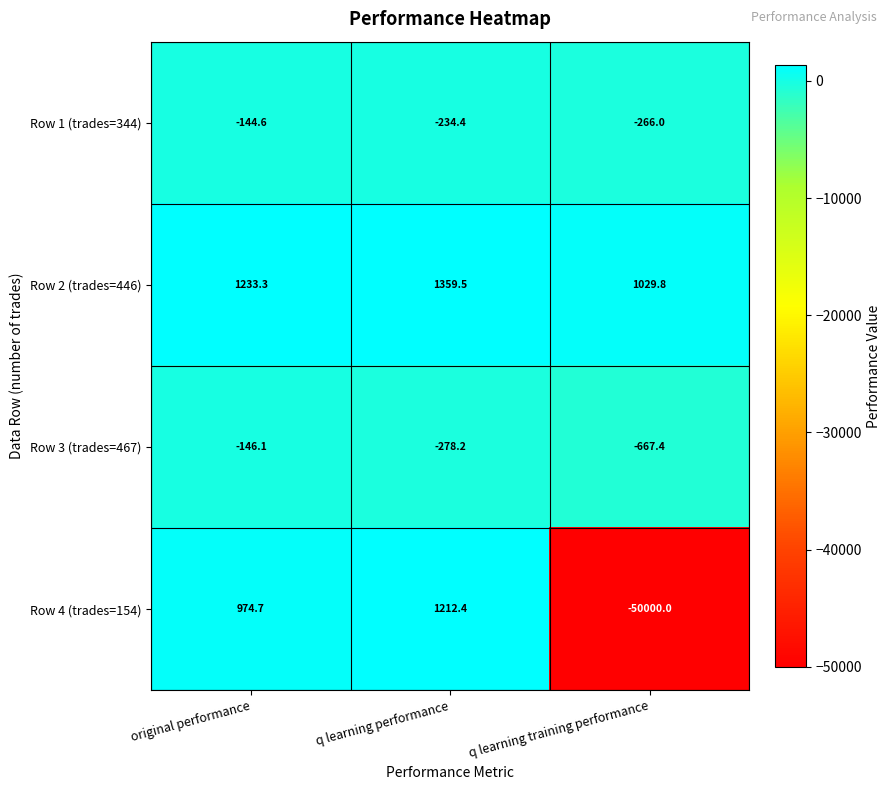

What is the difference between the second highest and minimum values in the Row 1 (trades=344) series?

31.6